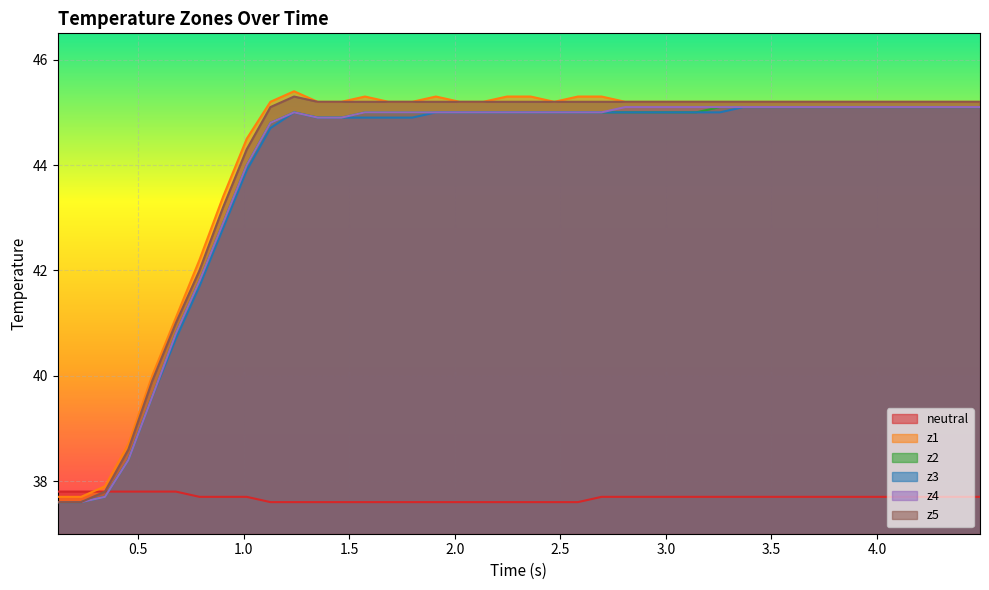

Rank the series by their maximum value, from highest to lowest.

z1, z5, z2, z3, z4, neutral